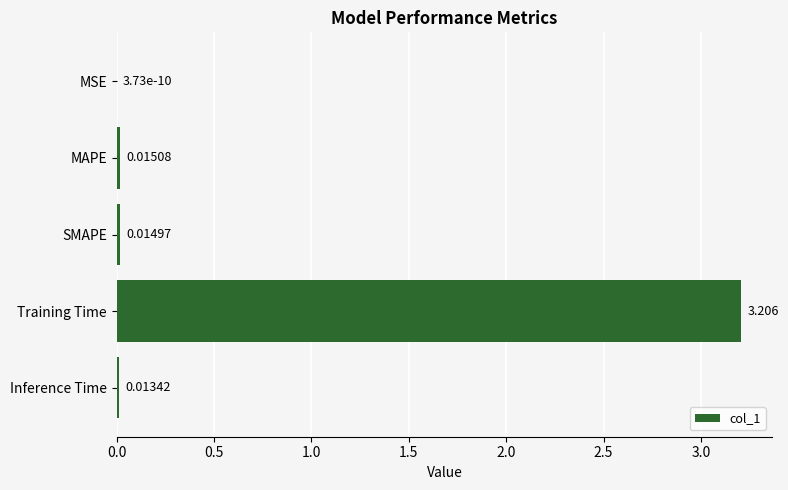

How many series are shown in this chart?

1